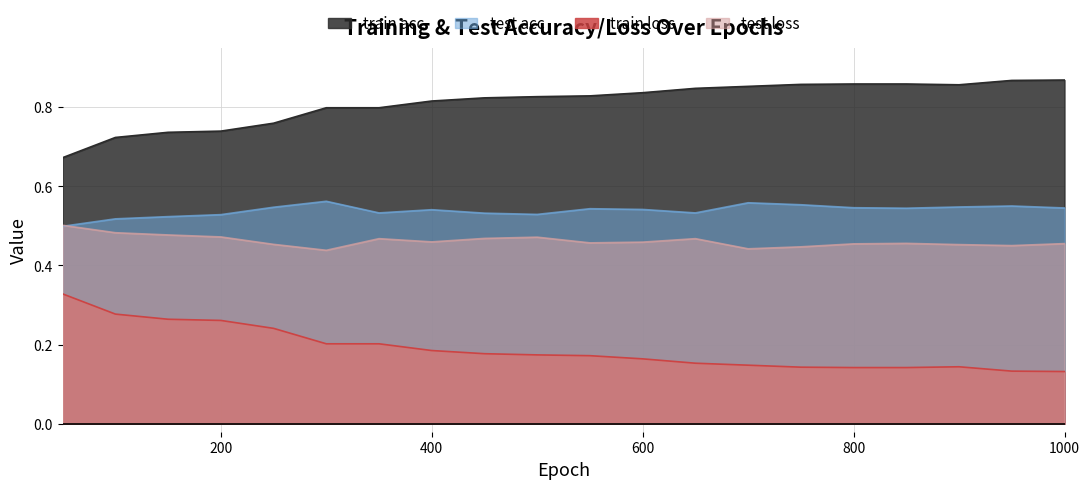

True or false: train loss and train acc cross at least once.

False